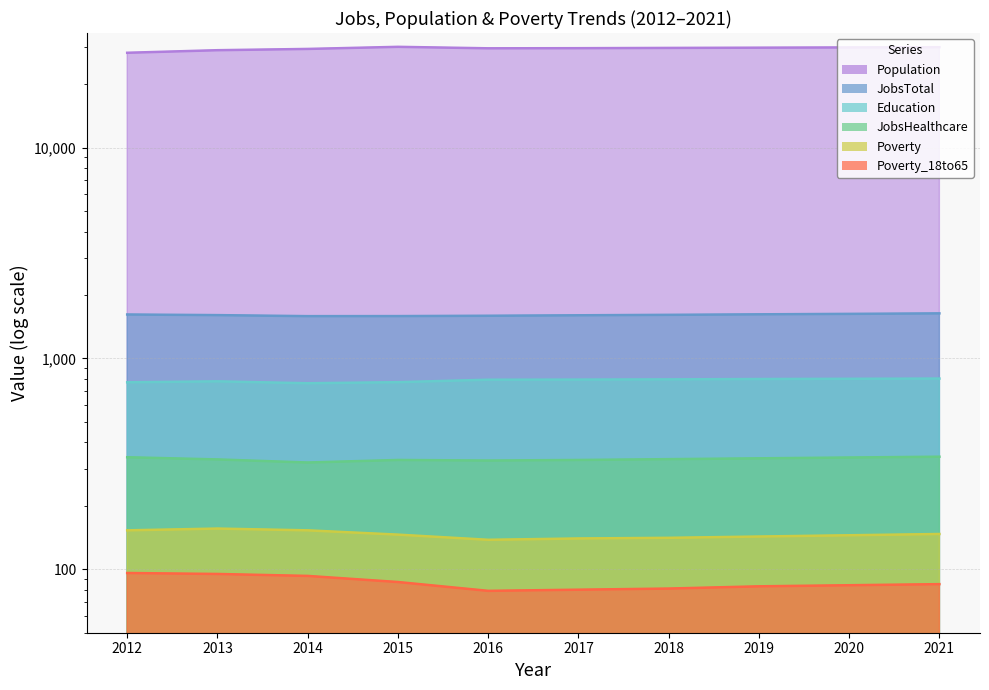

Which series changed the most between 2016 and 2018?

Population